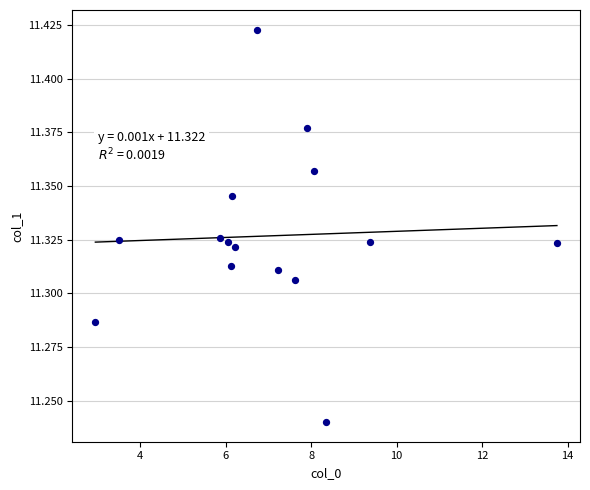

What is the range of X values (max minus min)?

10.8